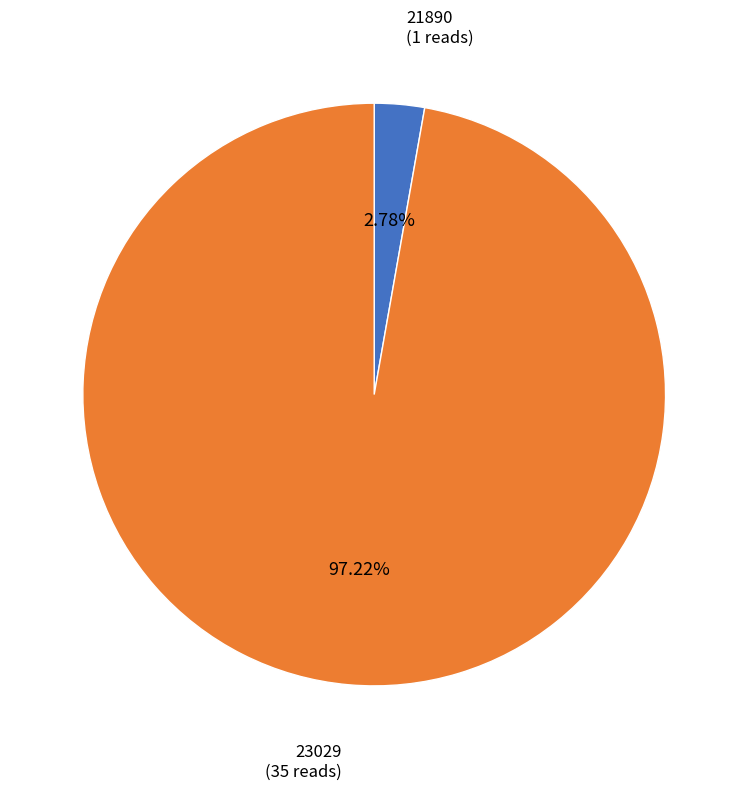

Which category has the smallest portion of the pie?

21890